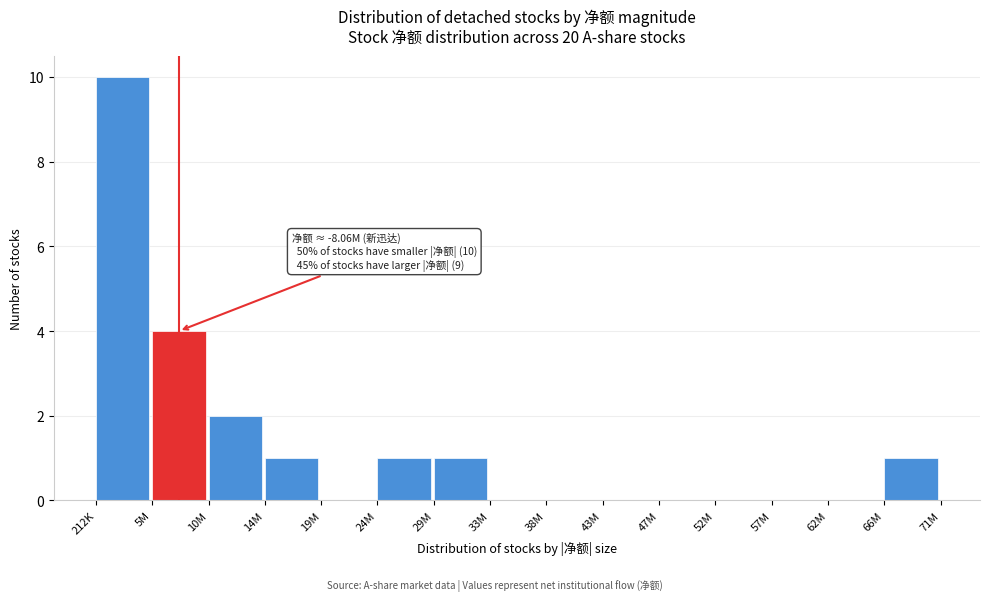

Reading left to right, list all the values displayed in this chart.

212K=10	5M=4	10M=2	14M=1	19M=0	24M=1	29M=1	33M=0	38M=0	43M=0	47M=0	52M=0	57M=0	62M=0	66M=1